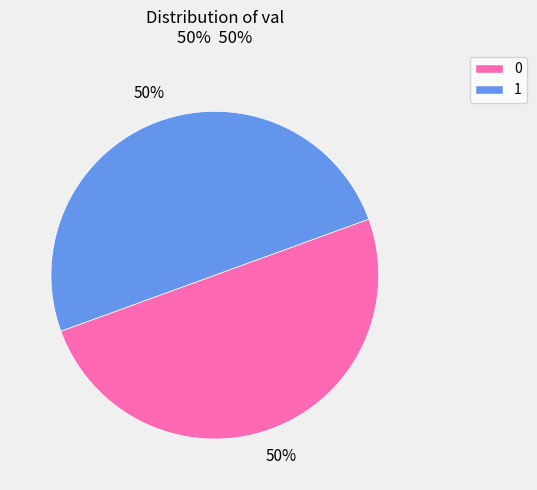

Is it true that 0 is 1% of the pie?

False